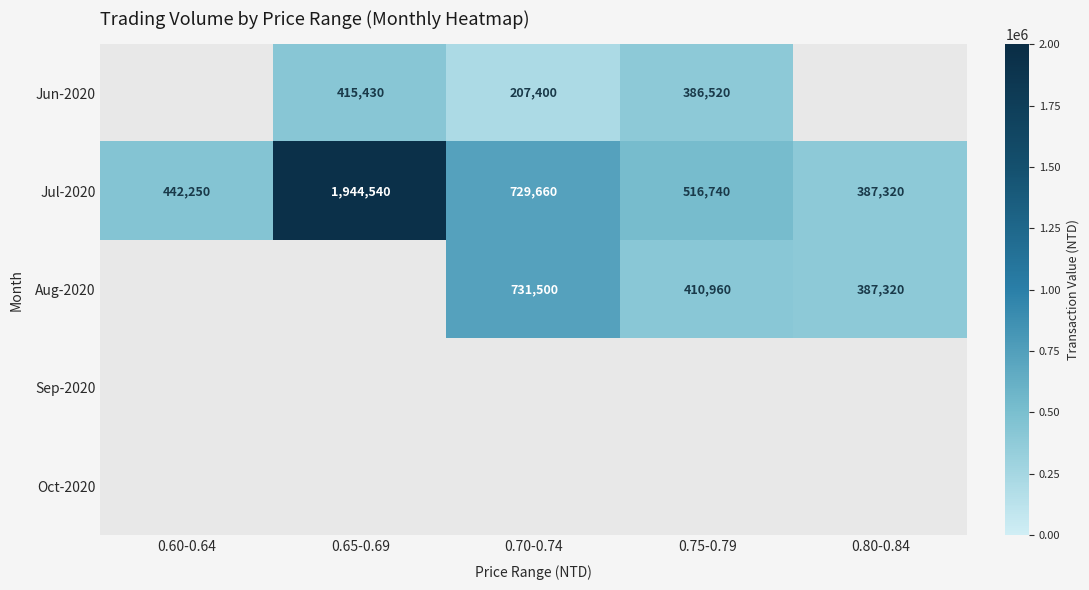

Is it true that Aug-2020 equals 245264 at 0.75-0.79?

False